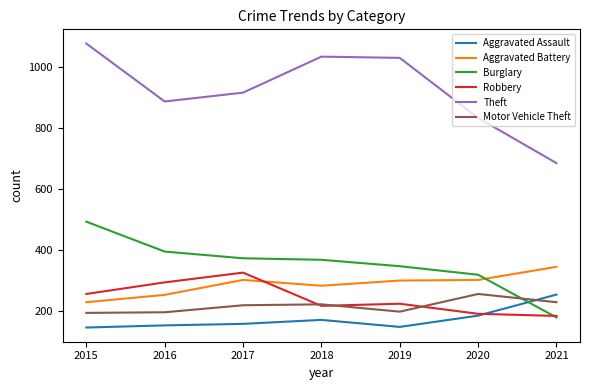

The value of Aggravated Battery at 2018 is 283. True or false?

True